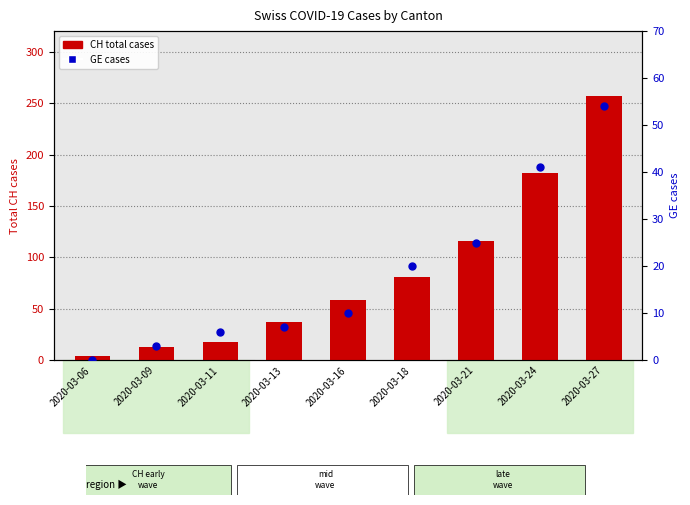

Which series reaches the minimum Y coordinate?

GE cases